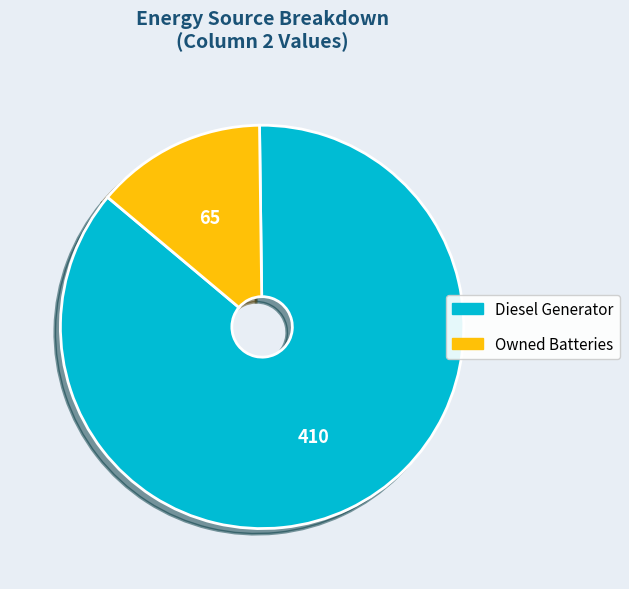

Is there any slice that represents more than half of the pie?

Yes